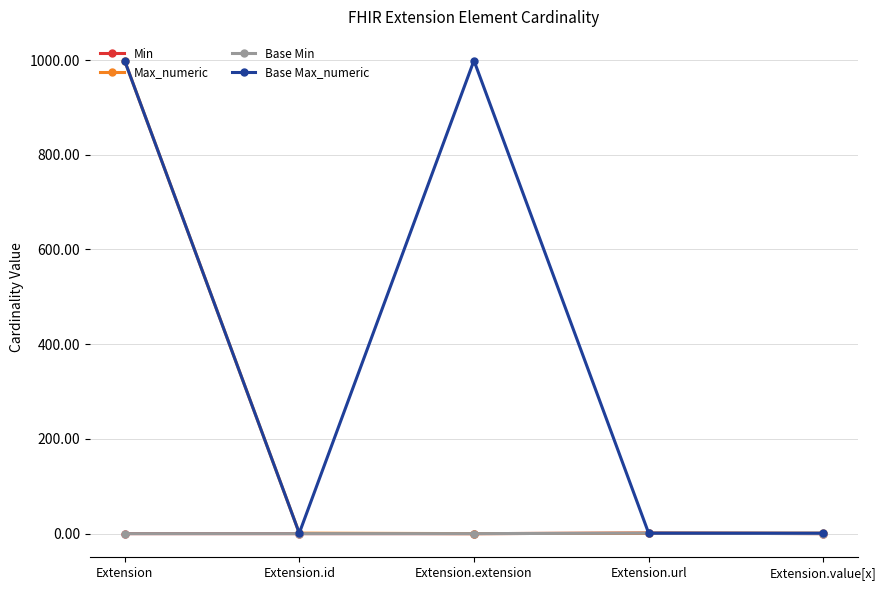

The Min series shows 0 at Extension.url. True or false?

False